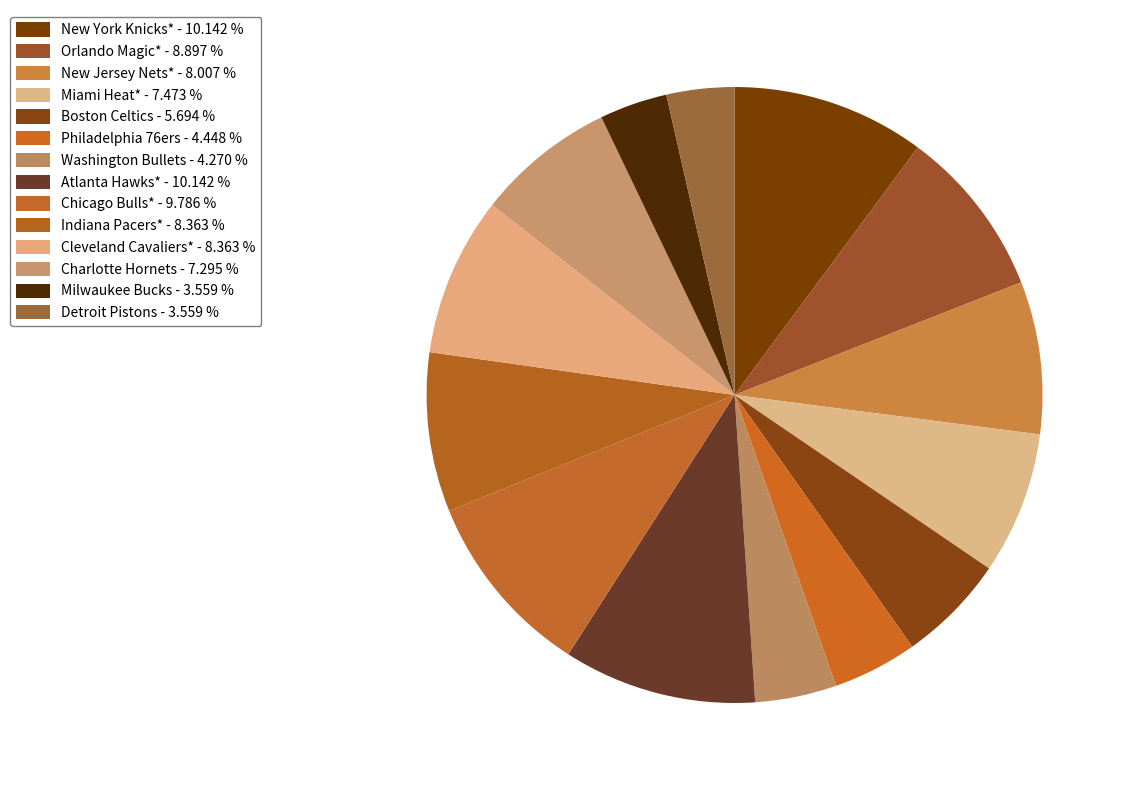

How many slices are in this pie chart?

14